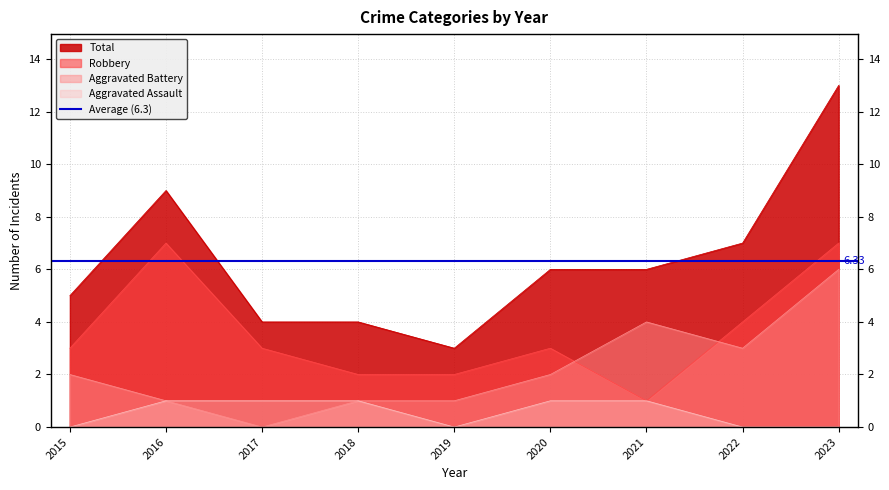

Reading left to right, what are all the values shown in this chart?

Aggravated Assault: 2015=0	2016=1	2017=1	2018=1	2019=0	2020=1	2021=1	2022=0	2023=0
Aggravated Battery: 2015=2	2016=1	2017=0	2018=1	2019=1	2020=2	2021=4	2022=3	2023=6
Robbery: 2015=3	2016=7	2017=3	2018=2	2019=2	2020=3	2021=1	2022=4	2023=7
Total: 2015=5	2016=9	2017=4	2018=4	2019=3	2020=6	2021=6	2022=7	2023=13